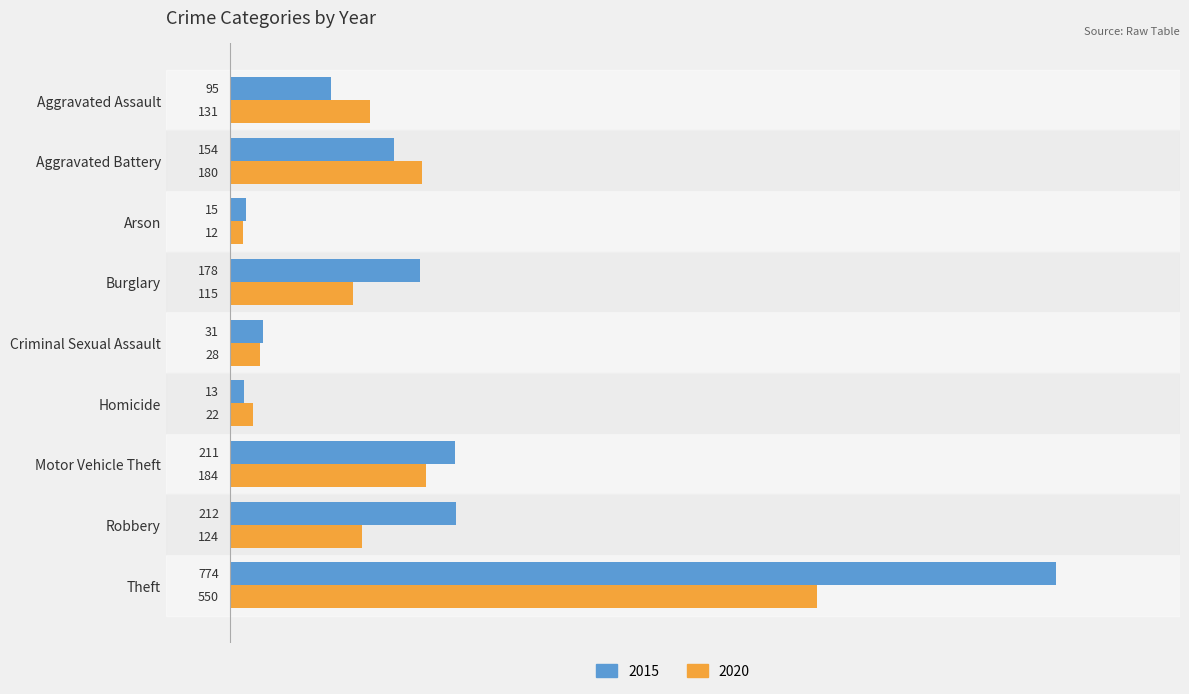

How many data points does each series have?

9